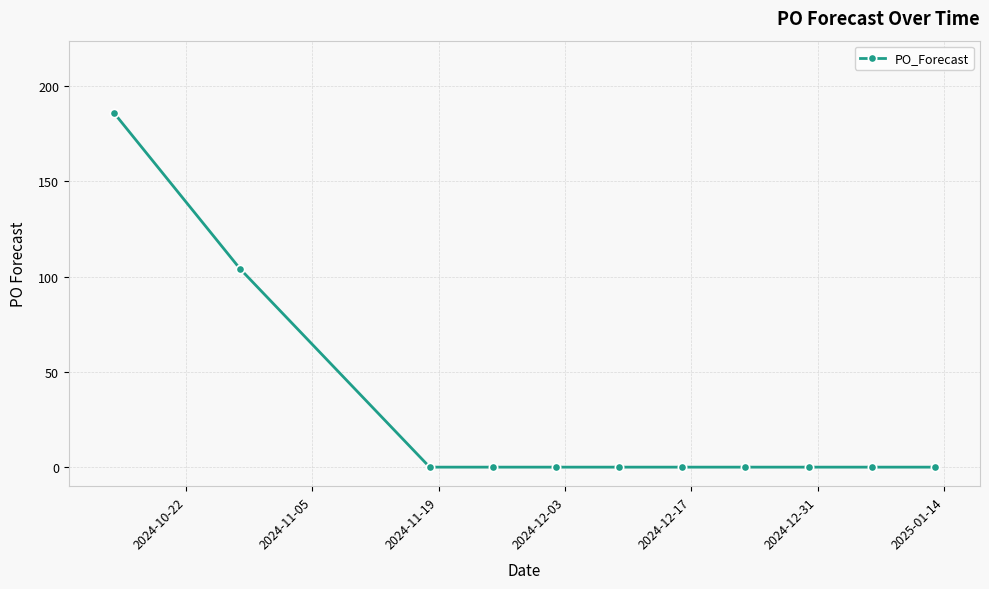

What is the difference between the second highest and second lowest values?

104